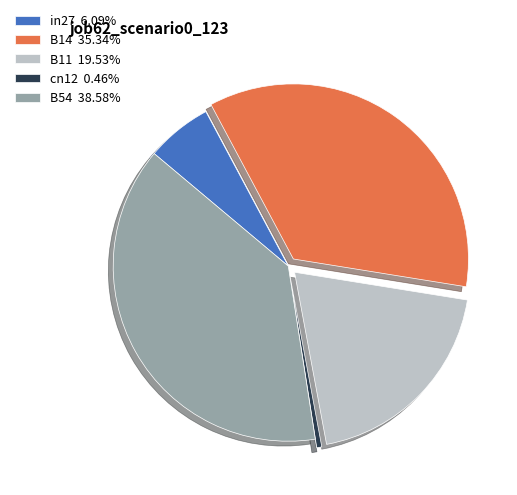

Does any single category account for the majority?

No